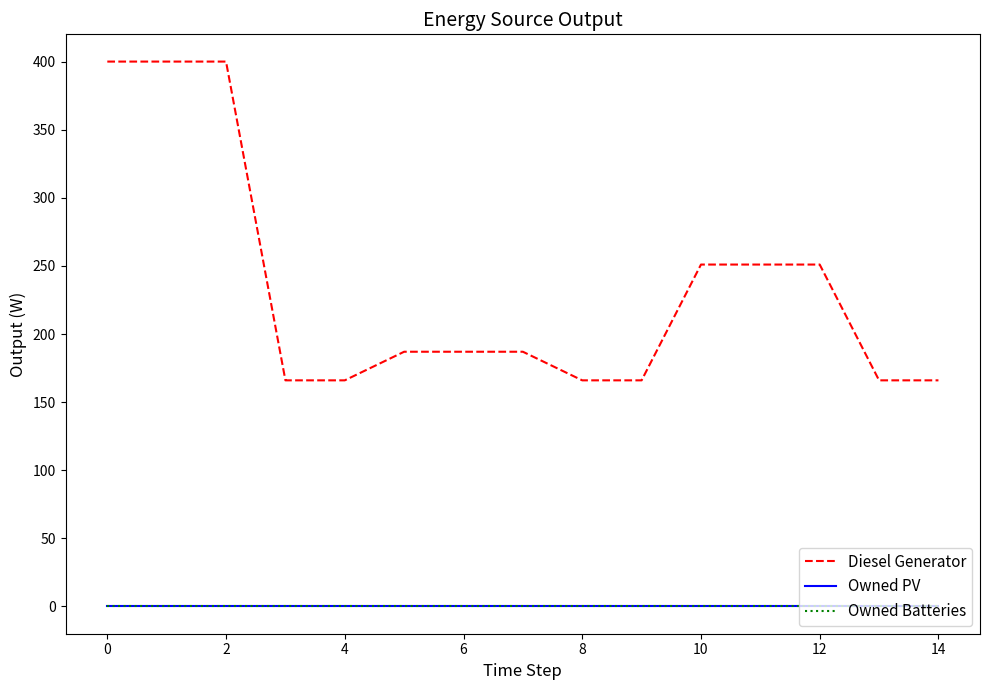

True or false: Diesel Generator and Owned PV intersect in this chart.

False